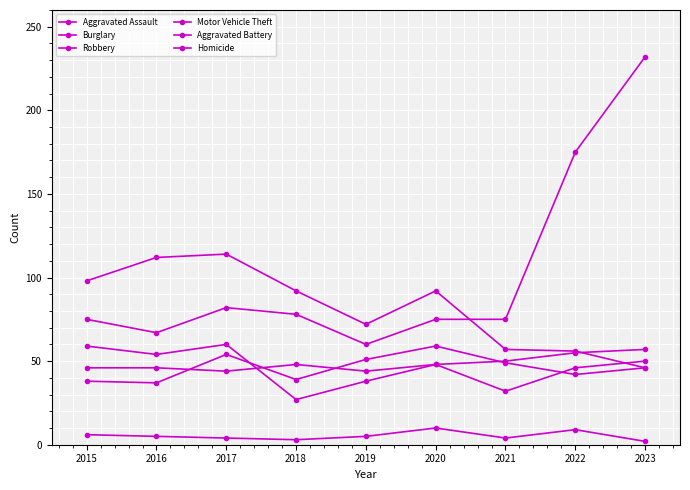

Reading left to right, transcribe all the data shown in this chart.

Aggravated Assault: 2015=46	2016=46	2017=44	2018=48	2019=44	2020=48	2021=50	2022=55	2023=57
Burglary: 2015=98	2016=112	2017=114	2018=92	2019=72	2020=92	2021=57	2022=56	2023=46
Robbery: 2015=59	2016=54	2017=60	2018=27	2019=38	2020=48	2021=32	2022=46	2023=50
Motor Vehicle Theft: 2015=75	2016=67	2017=82	2018=78	2019=60	2020=75	2021=75	2022=175	2023=232
Aggravated Battery: 2015=38	2016=37	2017=54	2018=39	2019=51	2020=59	2021=49	2022=42	2023=46
Homicide: 2015=6	2016=5	2017=4	2018=3	2019=5	2020=10	2021=4	2022=9	2023=2